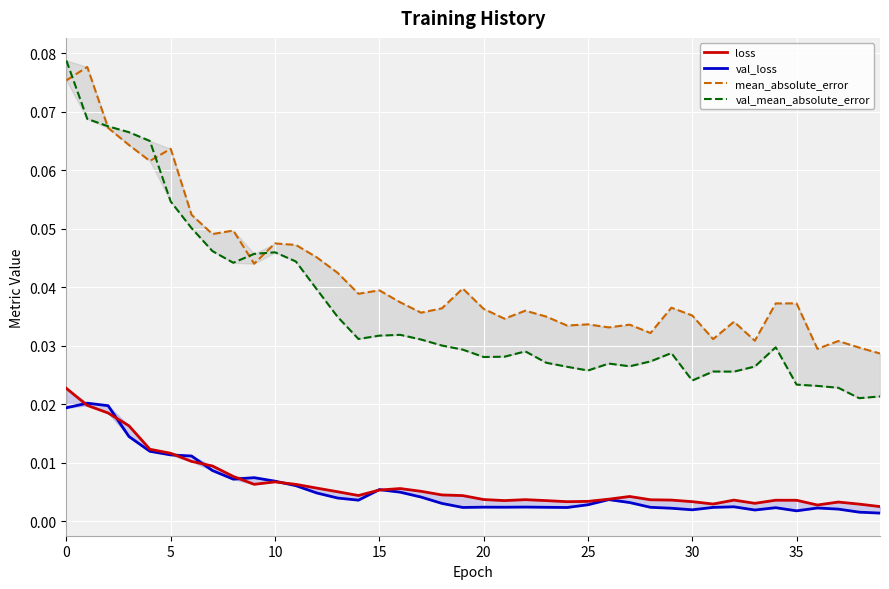

Reading left to right, transcribe all the data shown in this chart.

loss: 0.0	0.0	0.0	0.0	0.0	0.0	0.0	0.0	0.0	0.0	0.0	0.0	0.0	0.0	0.0	0.0	0.0	0.0	0.0	0.0	0.0	0.0	0.0	0.0	0.0	0.0	0.0	0.0	0.0	0.0	0.0	0.0	0.0	0.0	0.0	0.0	0.0	0.0	0.0	0.0
val_loss: 0.0	0.0	0.0	0.0	0.0	0.0	0.0	0.0	0.0	0.0	0.0	0.0	0.0	0.0	0.0	0.0	0.0	0.0	0.0	0.0	0.0	0.0	0.0	0.0	0.0	0.0	0.0	0.0	0.0	0.0	0.0	0.0	0.0	0.0	0.0	0.0	0.0	0.0	0.0	0.0
mean_absolute_error: 0.1	0.1	0.1	0.1	0.1	0.1	0.1	0.0	0.0	0.0	0.0	0.0	0.0	0.0	0.0	0.0	0.0	0.0	0.0	0.0	0.0	0.0	0.0	0.0	0.0	0.0	0.0	0.0	0.0	0.0	0.0	0.0	0.0	0.0	0.0	0.0	0.0	0.0	0.0	0.0
val_mean_absolute_error: 0.1	0.1	0.1	0.1	0.1	0.1	0.1	0.0	0.0	0.0	0.0	0.0	0.0	0.0	0.0	0.0	0.0	0.0	0.0	0.0	0.0	0.0	0.0	0.0	0.0	0.0	0.0	0.0	0.0	0.0	0.0	0.0	0.0	0.0	0.0	0.0	0.0	0.0	0.0	0.0